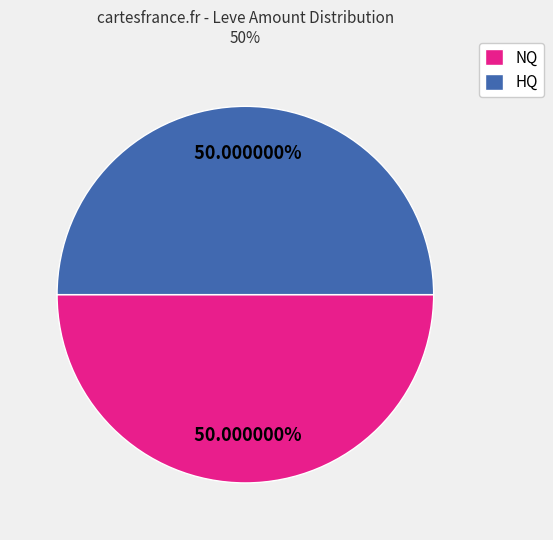

Is the sum of HQ and NQ greater than half?

Yes